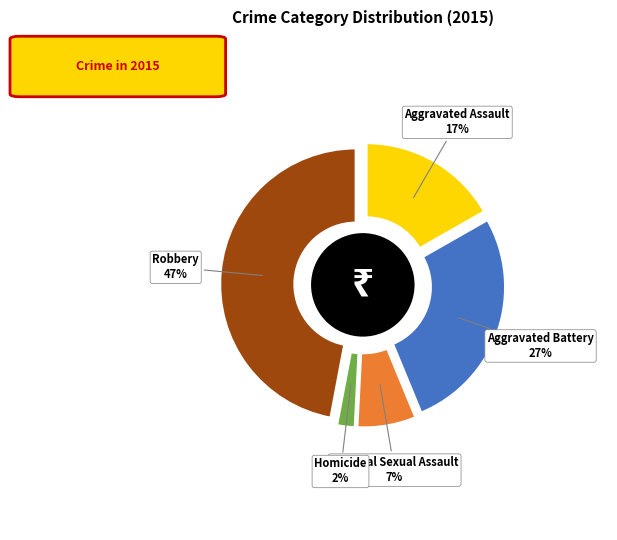

Does Aggravated Battery account for over 50% of the chart?

No